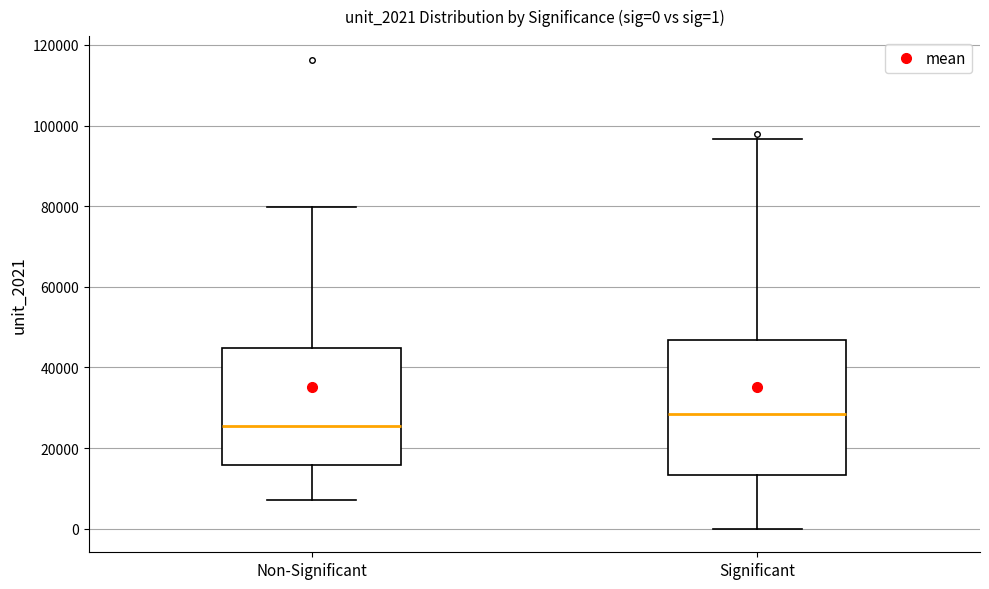

Comparing the boxes themselves (not the whiskers), which one is the tallest?

Significant